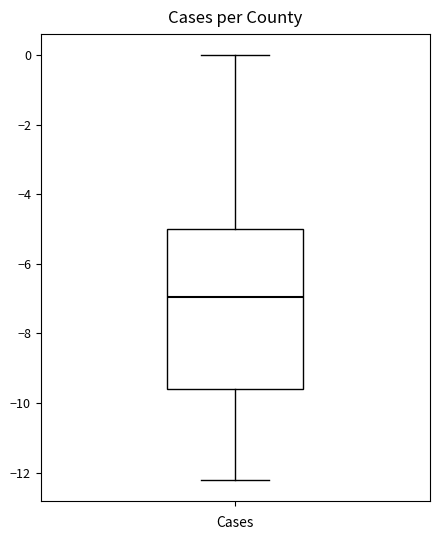

Where does the median line of the box sit on the y-axis? The values are not printed on the chart, so give them approximately, as read against the axis.

-7.0